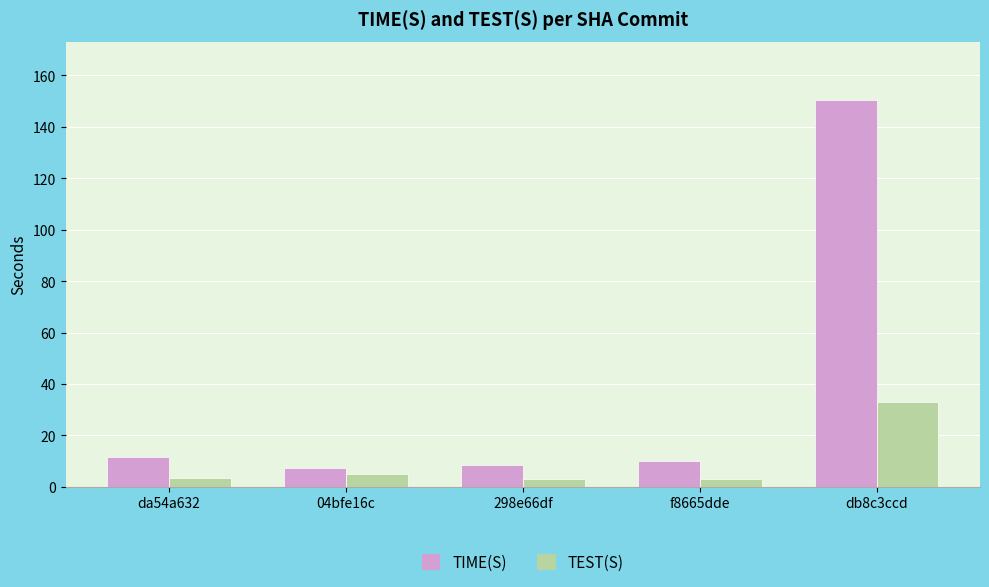

Which series has the largest total across all categories?

TIME(S)